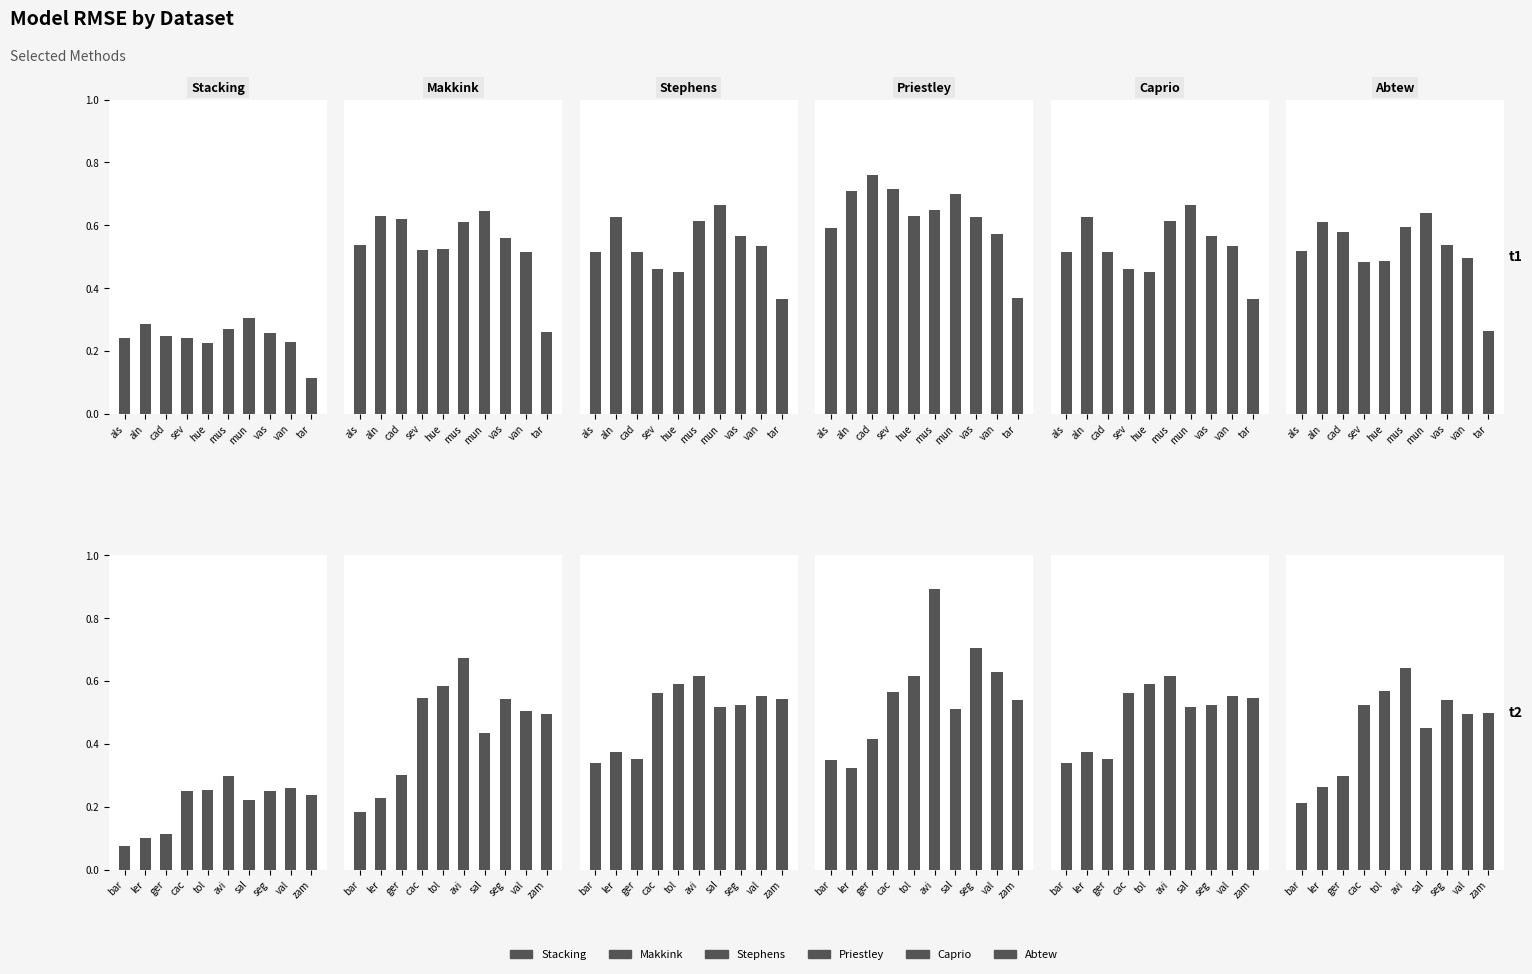

How many groups of bars are there?

10